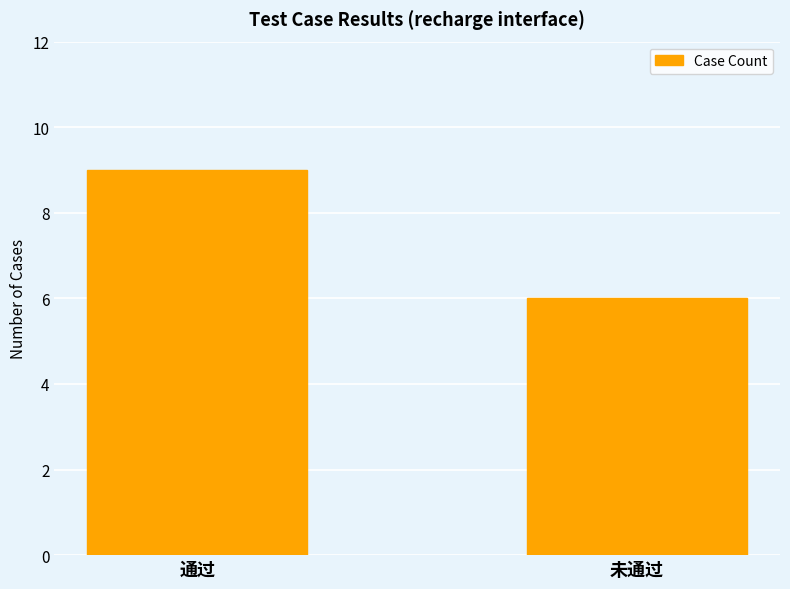

What is the label of the 1st bar from the right?

未通过